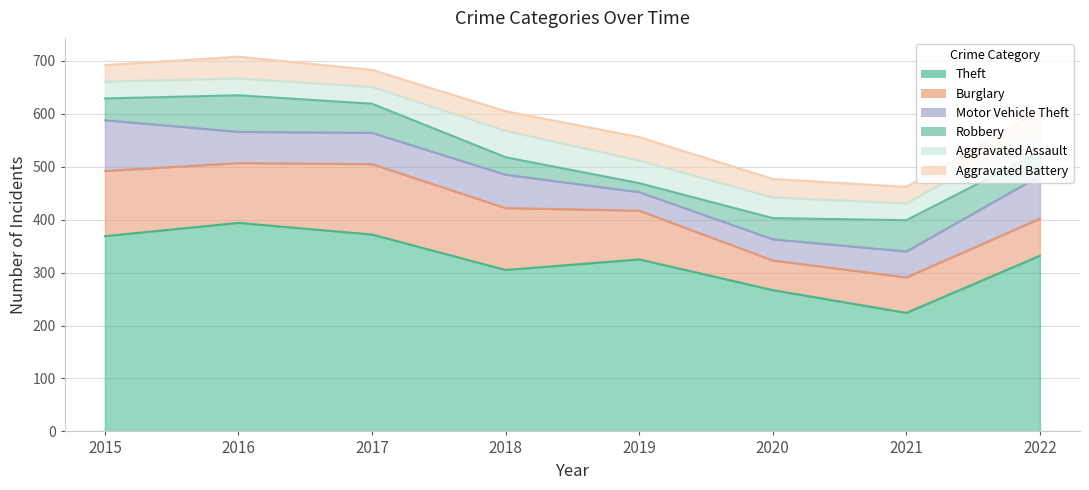

What is the sum of all Aggravated Battery values?

285